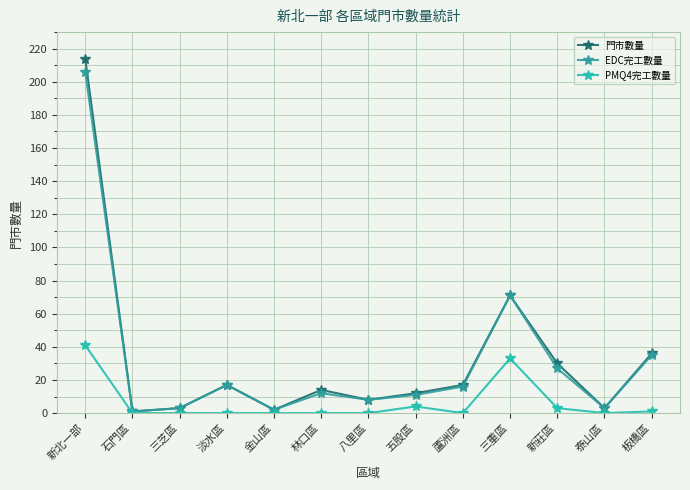

Reading right to left, what are all the values shown in this chart?

門市數量: 板橋區=36	泰山區=3	新莊區=30	三重區=71	蘆洲區=17	五股區=12	八里區=8	林口區=14	金山區=2	淡水區=17	三芝區=3	石門區=1	新北一部=214
EDC完工數量: 板橋區=35	泰山區=3	新莊區=27	三重區=71	蘆洲區=16	五股區=11	八里區=8	林口區=12	金山區=2	淡水區=17	三芝區=3	石門區=1	新北一部=206
PMQ4完工數量: 板橋區=1	泰山區=0	新莊區=3	三重區=33	蘆洲區=0	五股區=4	八里區=0	林口區=0	金山區=0	淡水區=0	三芝區=0	石門區=0	新北一部=41